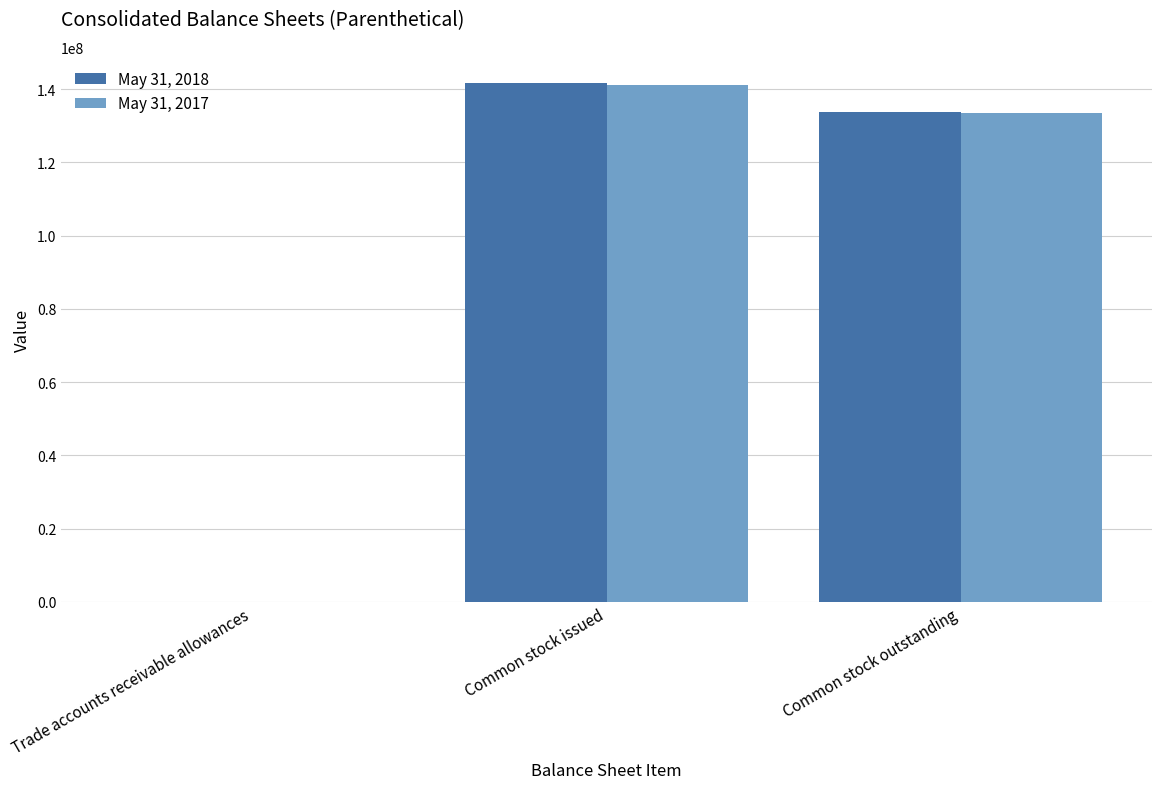

Reading left to right, extract all data points from this chart.

May 31, 2018: Trade accounts receivable allowances=46344	Common stock issued=141716000	Common stock outstanding=133647000
May 31, 2017: Trade accounts receivable allowances=44138	Common stock issued=141242000	Common stock outstanding=133563000